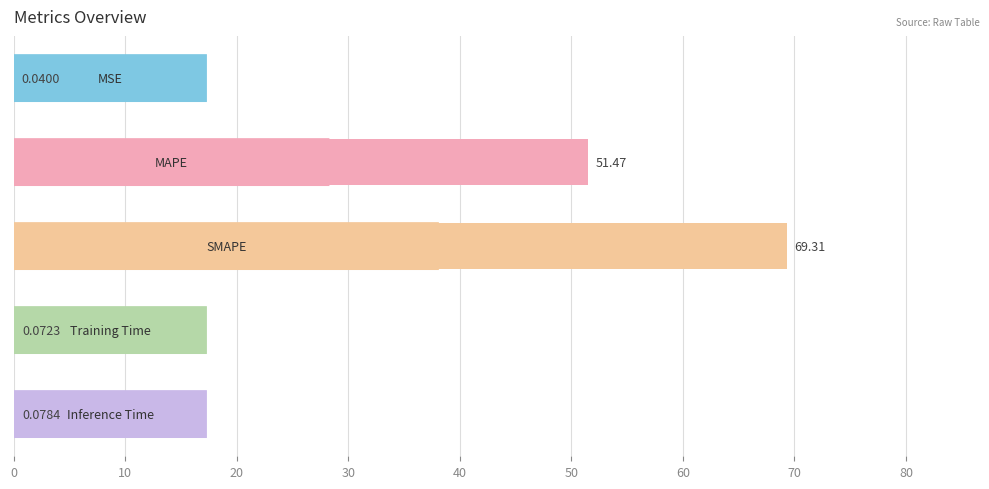

What is the sum of all values?

121.0